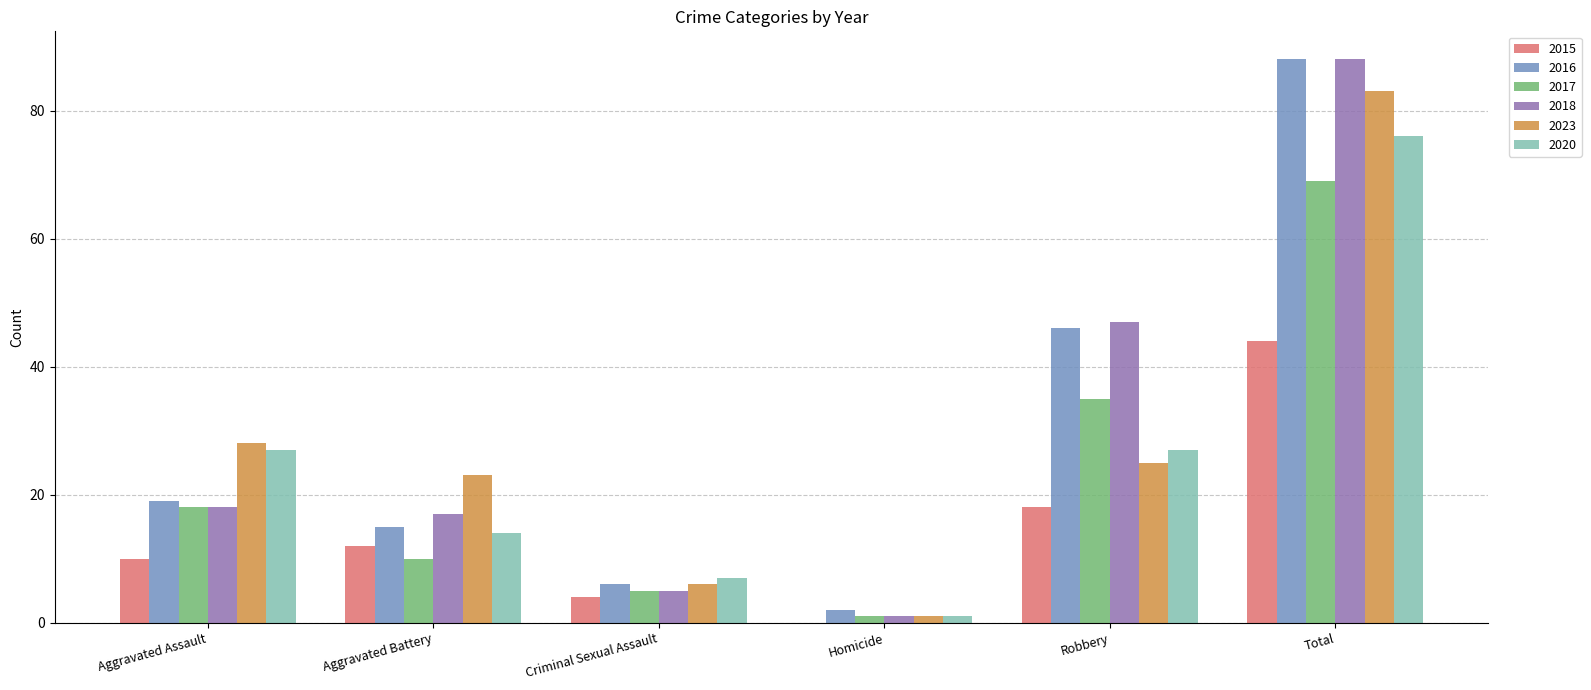

At which category is the sum across all series the highest?

Total